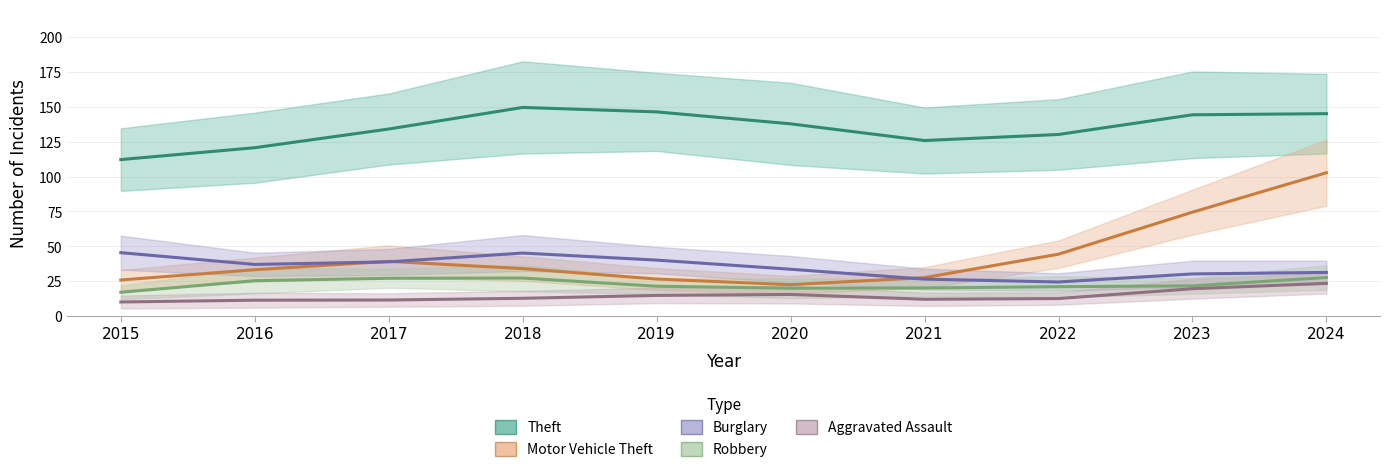

What is the lowest value of the Theft series?

112.2